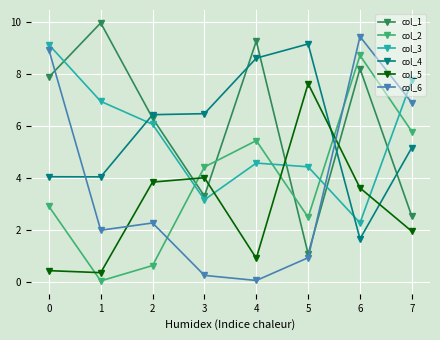

True or false: col_2 and col_4 intersect in this chart.

True